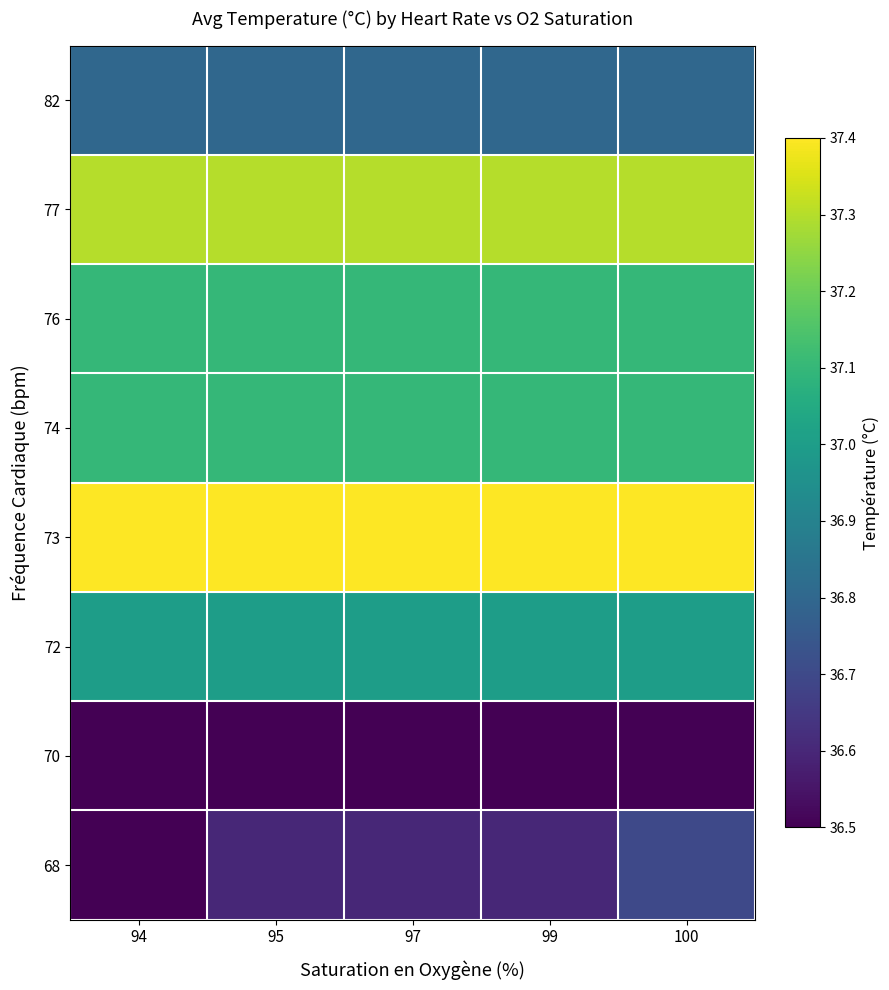

What is the total value across all series at 97?

295.8